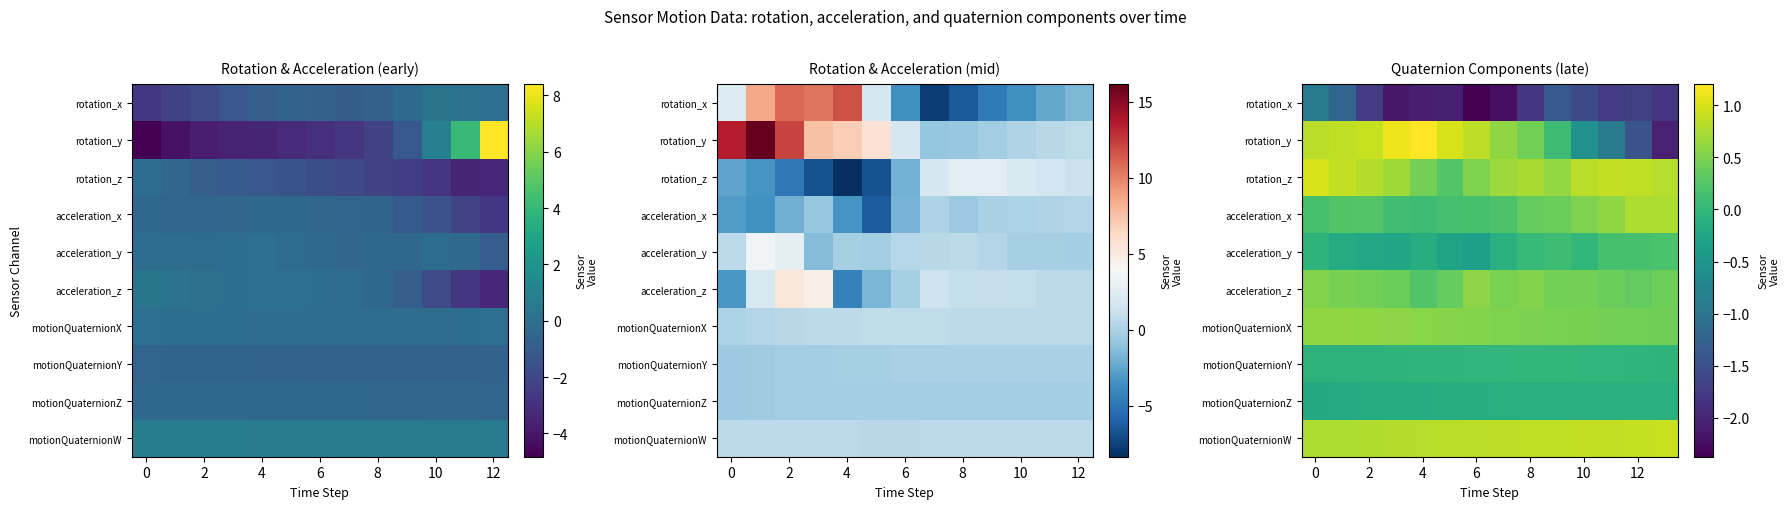

What is the difference between the maximum and minimum values in the motionQuaternionX series?

0.2